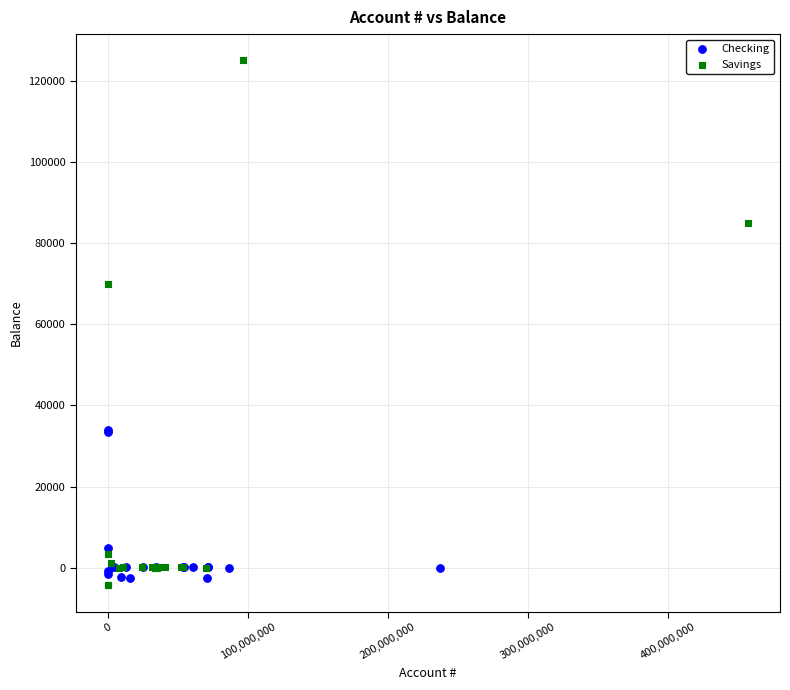

What are all the series names shown in the legend?

Checking, Savings